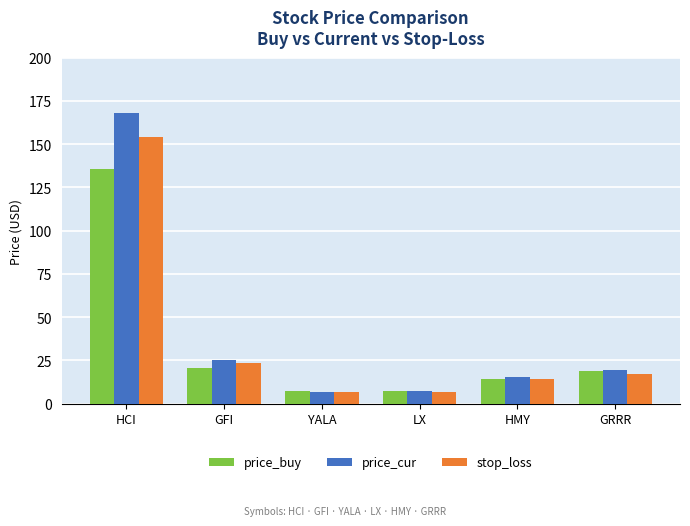

Does the chart contain any negative values?

No